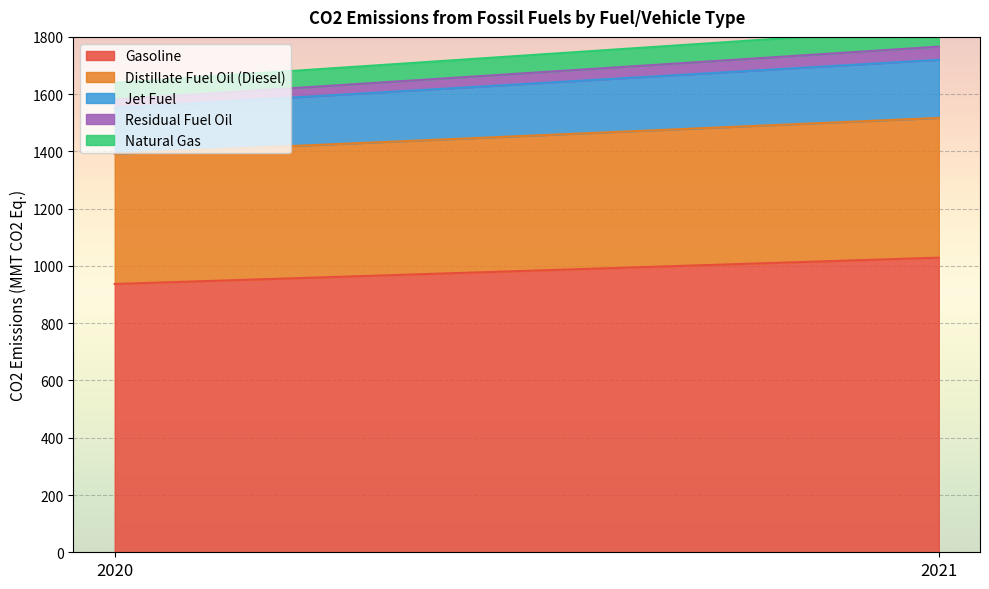

Between 2020 and 2021, which is larger?

2021